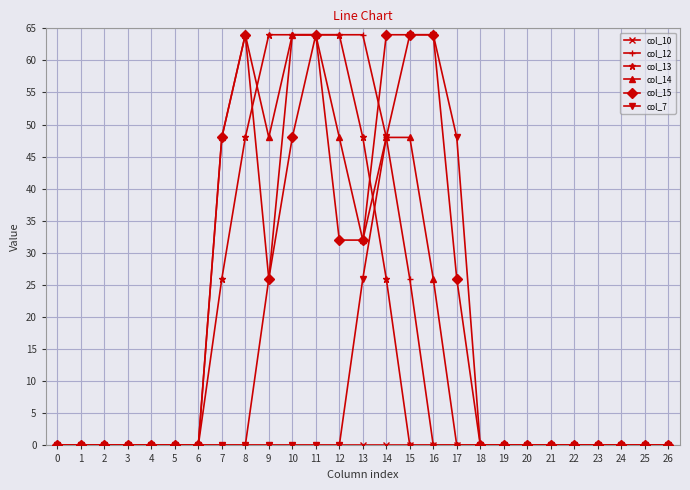

True or false: col_15 has more than 0 interior local peaks.

True